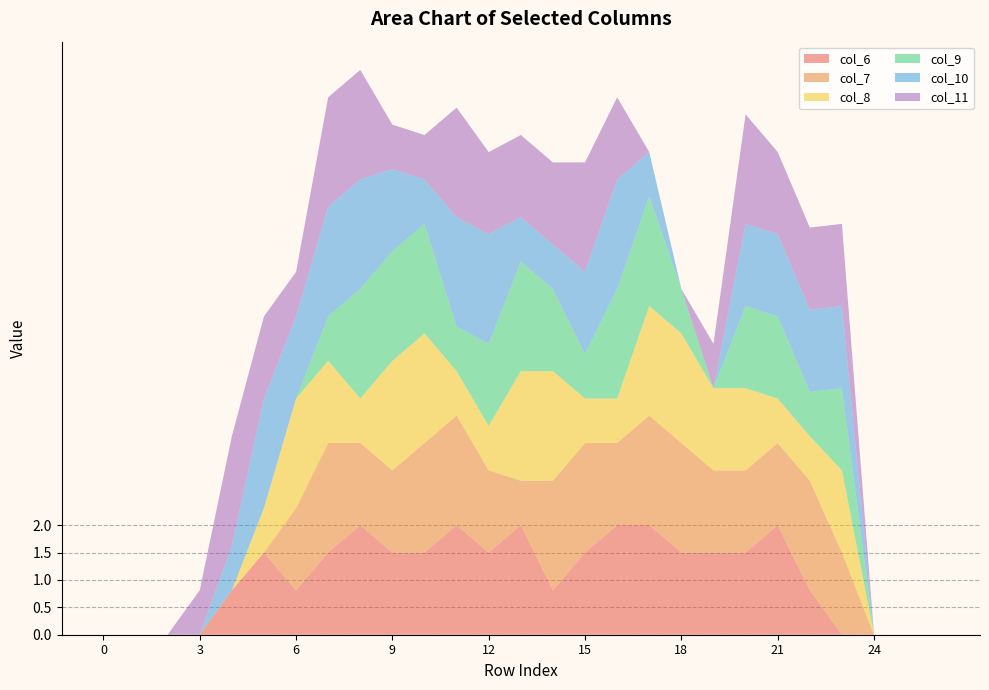

Reading left to right, extract all data points from this chart.

col_6: 0.0	0.0	0.0	0.0	0.8	1.5	0.8	1.5	2.0	1.5	1.5	2.0	1.5	2.0	0.8	1.5	2.0	2.0	1.5	1.5	1.5	2.0	0.8	0.0	0.0	0.0	0.0
col_7: 0.0	0.0	0.0	0.0	0.0	0.0	1.5	2.0	1.5	1.5	2.0	2.0	1.5	0.8	2.0	2.0	1.5	2.0	2.0	1.5	1.5	1.5	2.0	1.5	0.0	0.0	0.0
col_8: 0.0	0.0	0.0	0.0	0.0	0.8	2.0	1.5	0.8	2.0	2.0	0.8	0.8	2.0	2.0	0.8	0.8	2.0	2.0	1.5	1.5	0.8	0.8	1.5	0.0	0.0	0.0
col_9: 0.0	0.0	0.0	0.0	0.0	0.0	0.0	0.8	2.0	2.0	2.0	0.8	1.5	2.0	1.5	0.8	2.0	2.0	0.8	0.0	1.5	1.5	0.8	1.5	0.0	0.0	0.0
col_10: 0.0	0.0	0.0	0.0	0.8	2.0	1.5	2.0	2.0	1.5	0.8	2.0	2.0	0.8	0.8	1.5	2.0	0.8	0.0	0.0	1.5	1.5	1.5	1.5	0.0	0.0	0.0
col_11: 0.0	0.0	0.0	0.8	2.0	1.5	0.8	2.0	2.0	0.8	0.8	2.0	1.5	1.5	1.5	2.0	1.5	0.0	0.0	0.8	2.0	1.5	1.5	1.5	0.0	0.0	0.0